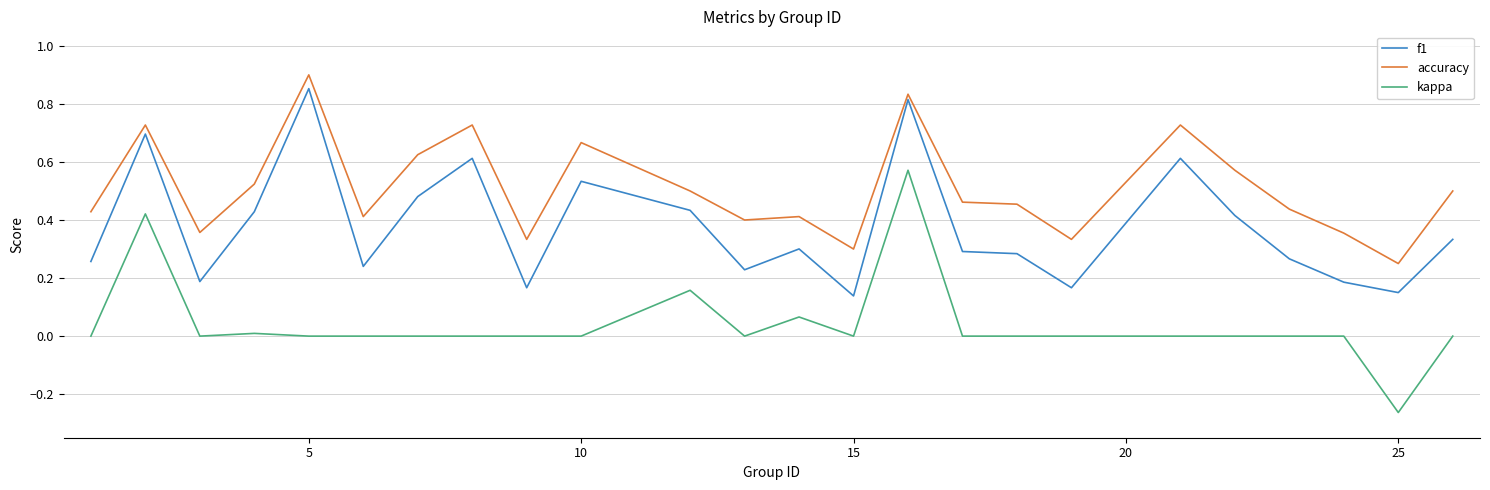

True or false: f1 and kappa cross at least once.

False